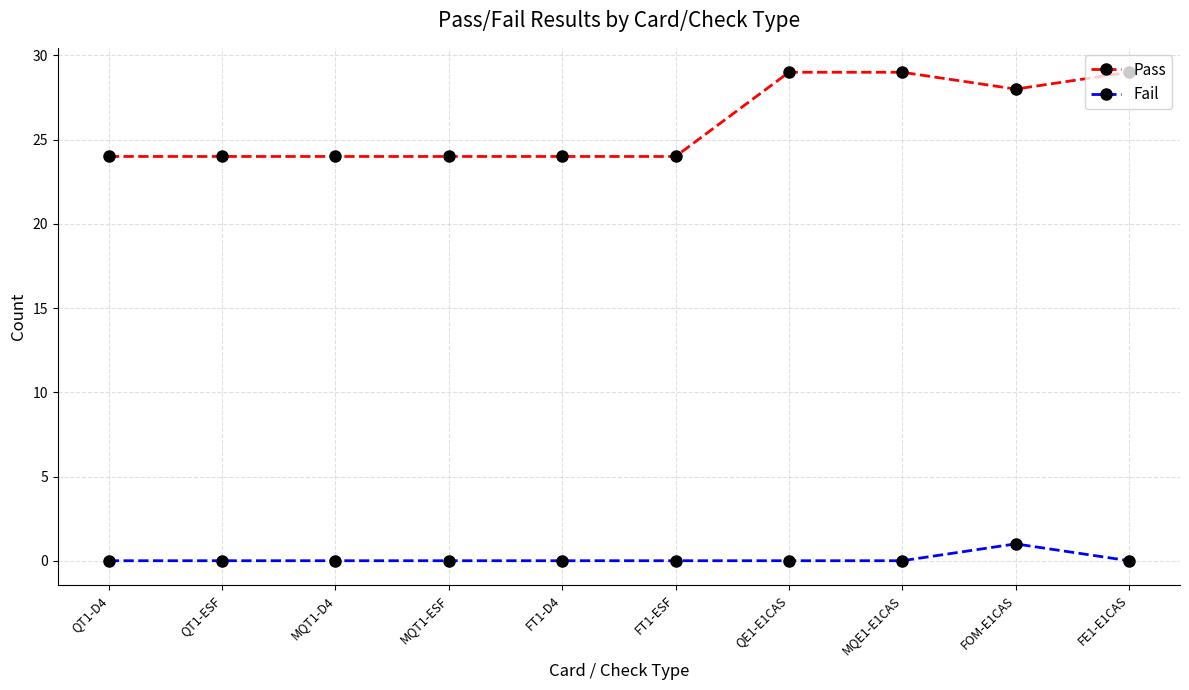

How many lines are shown in the chart?

2